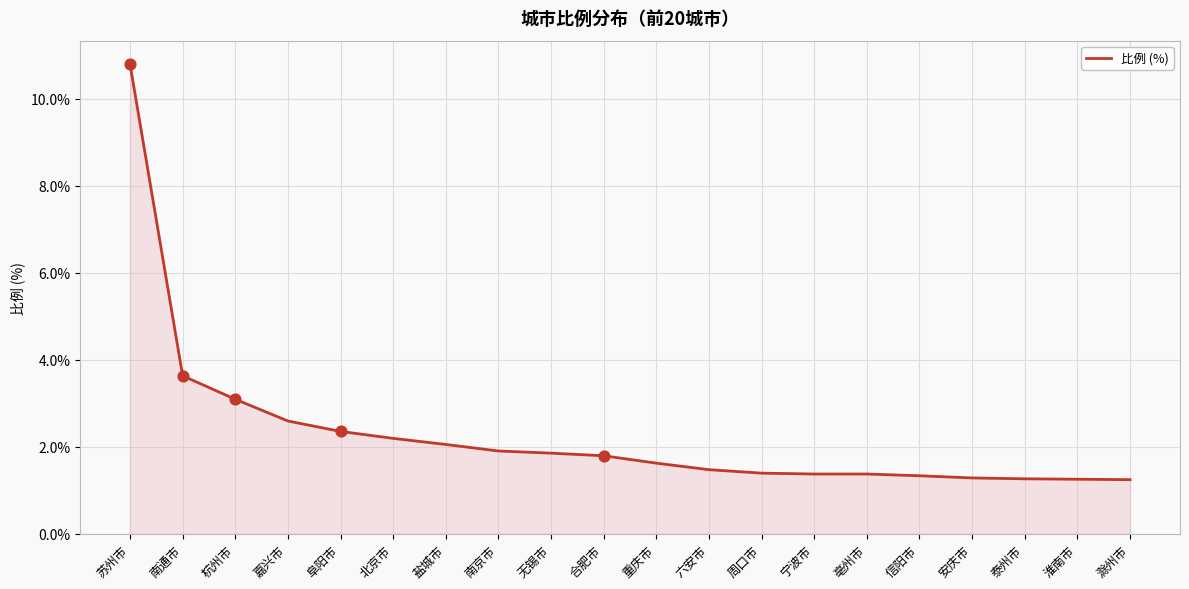

What is the change in value from 无锡市 to 泰州市?

-0.6